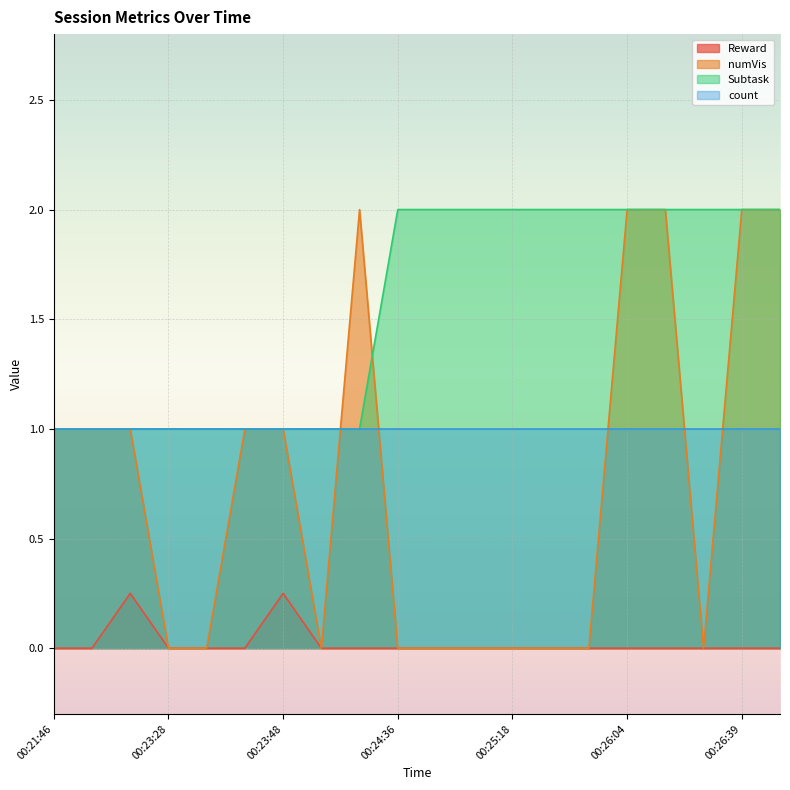

Where is numVis nearest to the value 1?

00:21:46